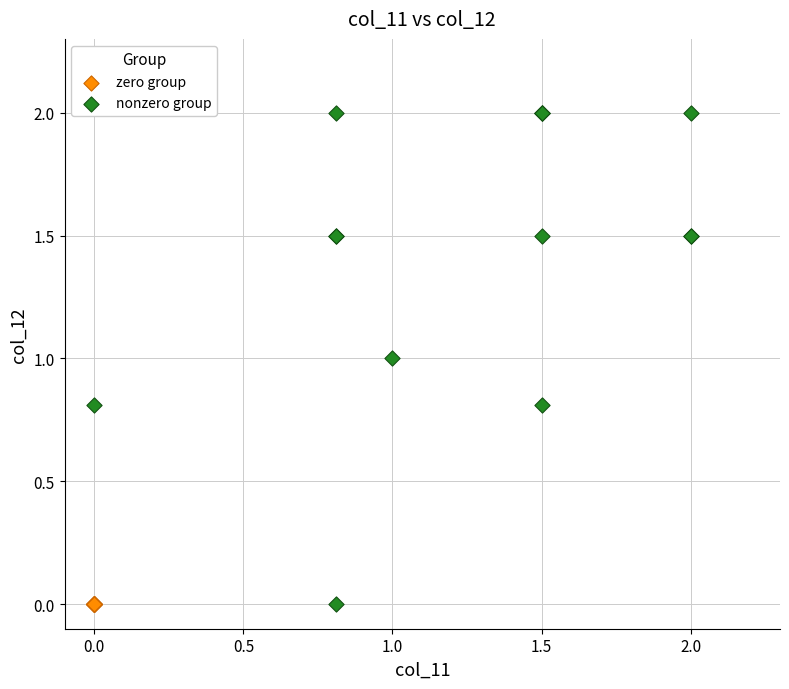

Which series reaches the maximum Y coordinate?

nonzero group